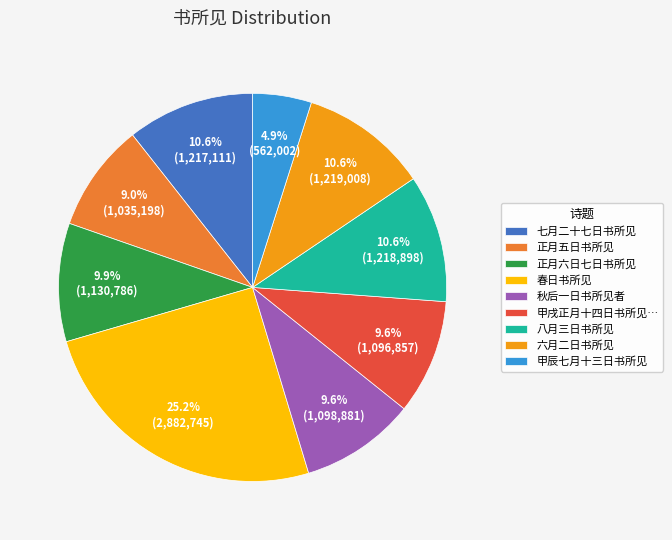

Count the number of slices in the pie.

9